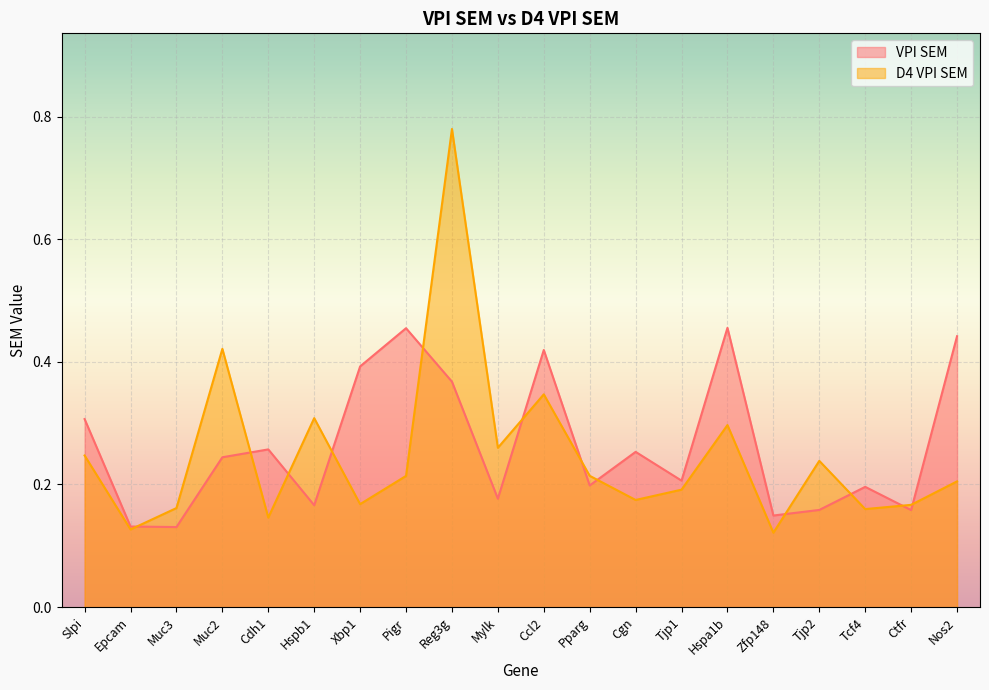

Where is the first local maximum for D4 VPI SEM?

Muc2